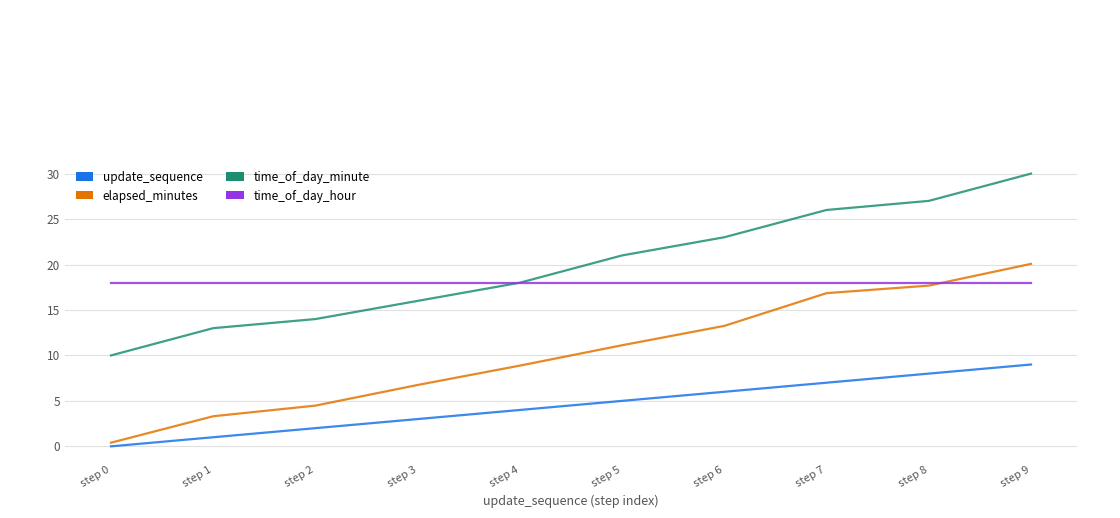

The value of time_of_day_hour at step 2 is 29.9. True or false?

False